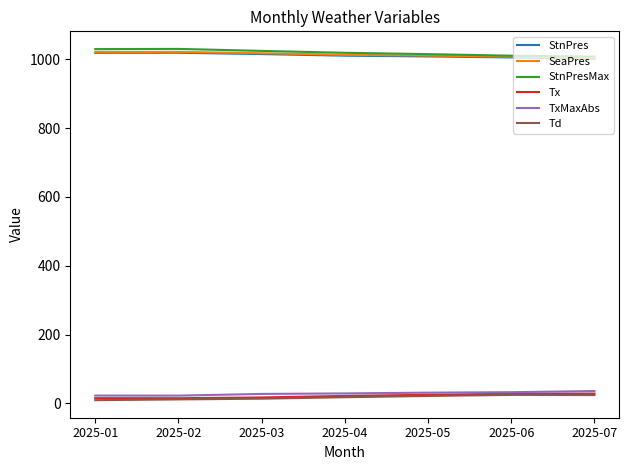

Is the value of TxMaxAbs at 2025-07 greater than the value of SeaPres at 2025-03?

No